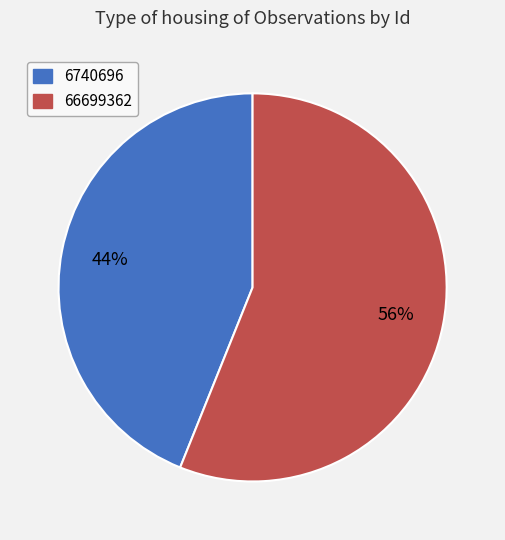

Combined, do 66699362 and 6740696 account for over 50%?

Yes